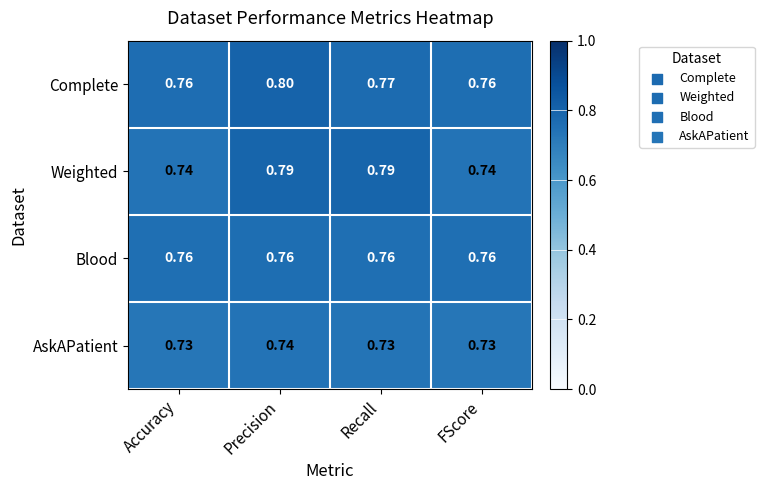

At which category does the chart reach its peak across all series?

Precision